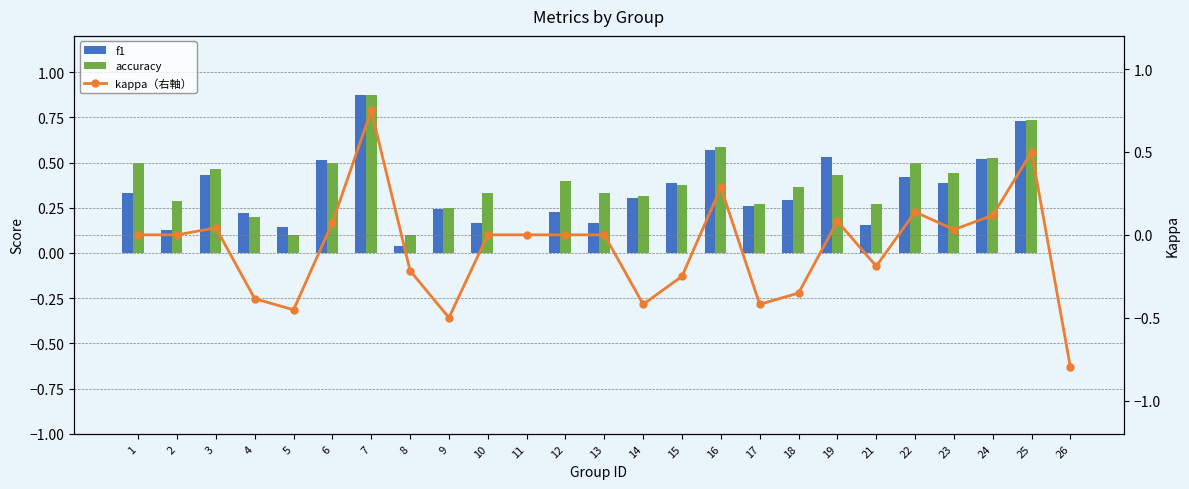

What is the value of the accuracy bar at the 4th from the left?

0.2